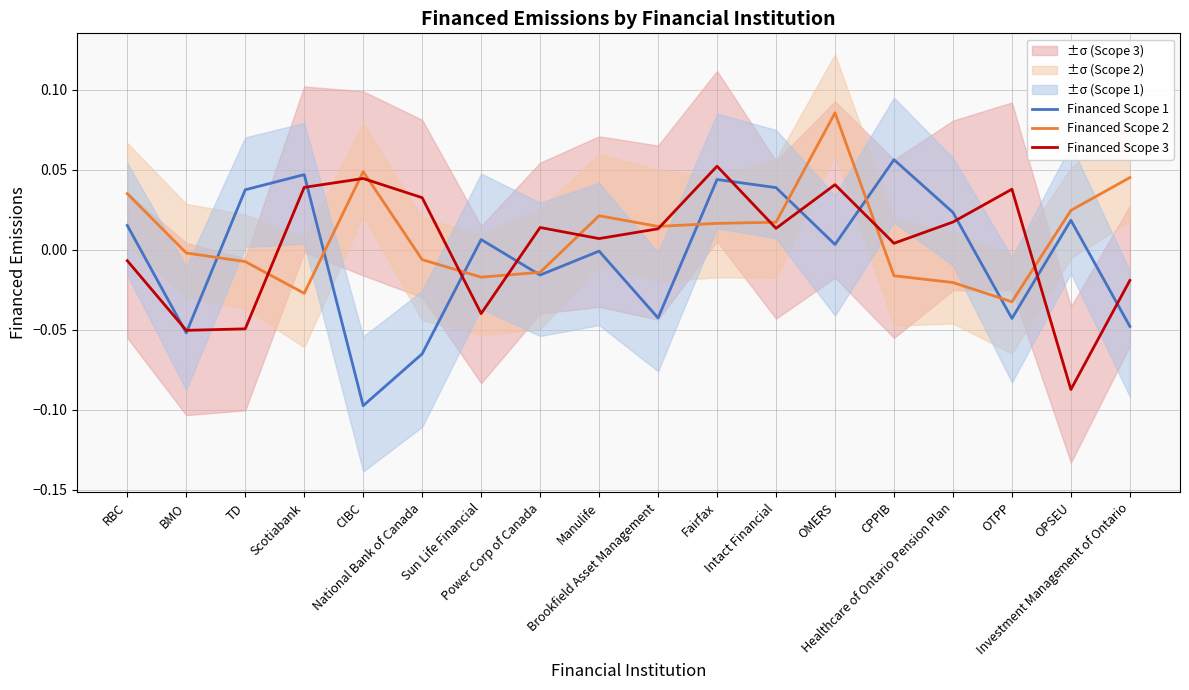

Between Scotiabank and Brookfield Asset Management, which series saw the biggest shift?

Financed Scope 1